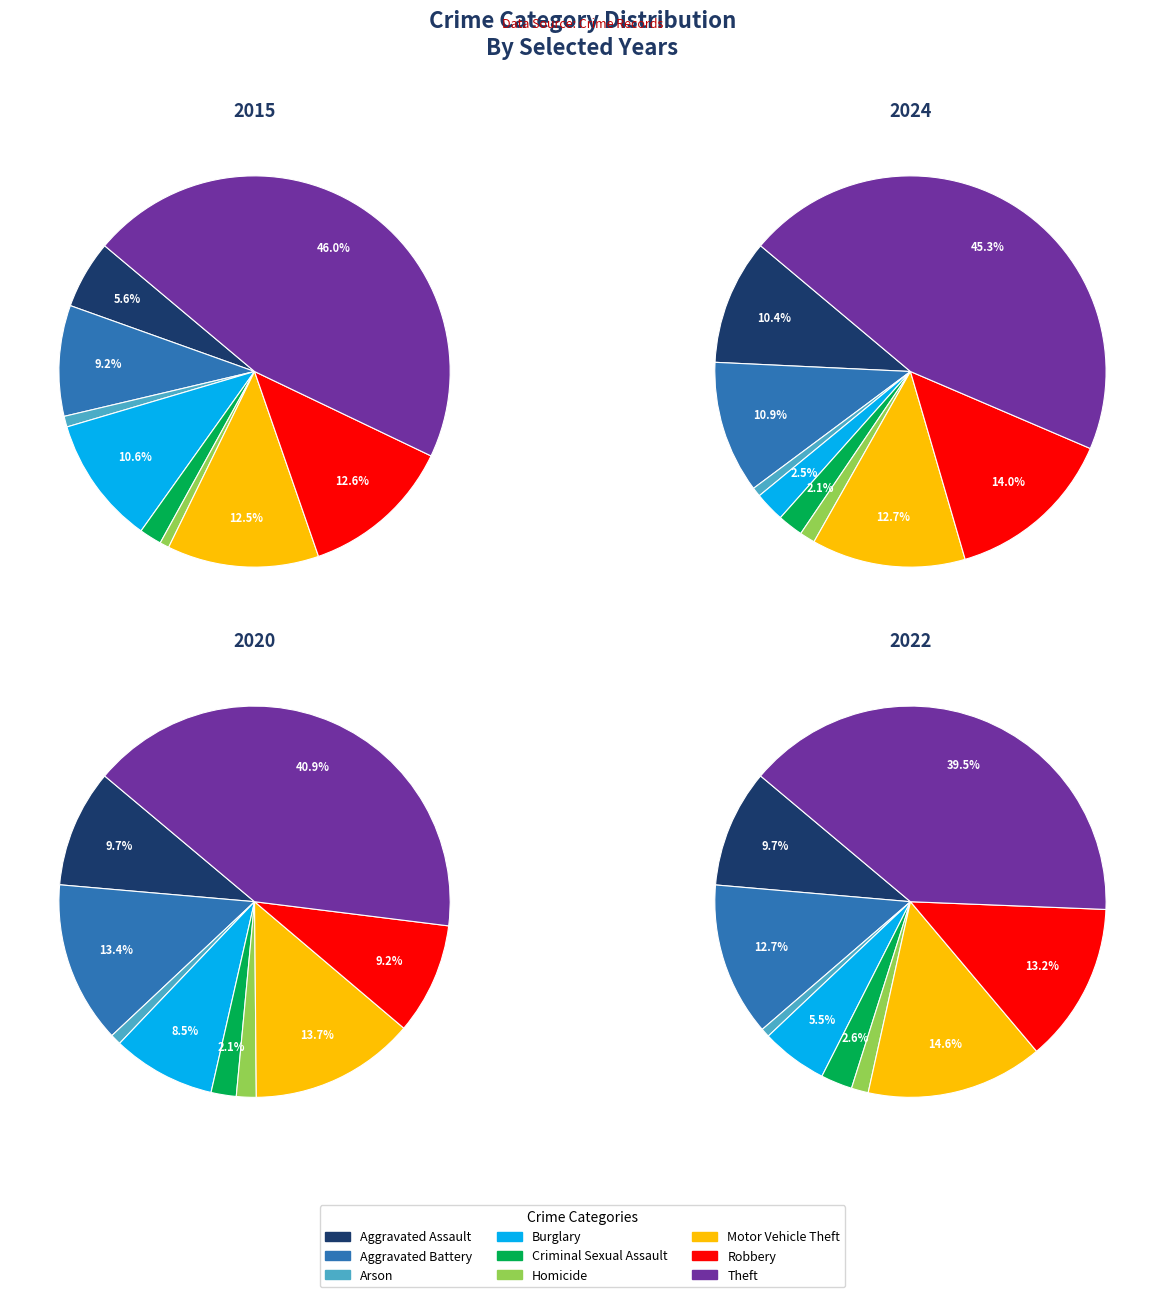

To the nearest percent, what is the difference between the largest and smallest slice percentages?

45%